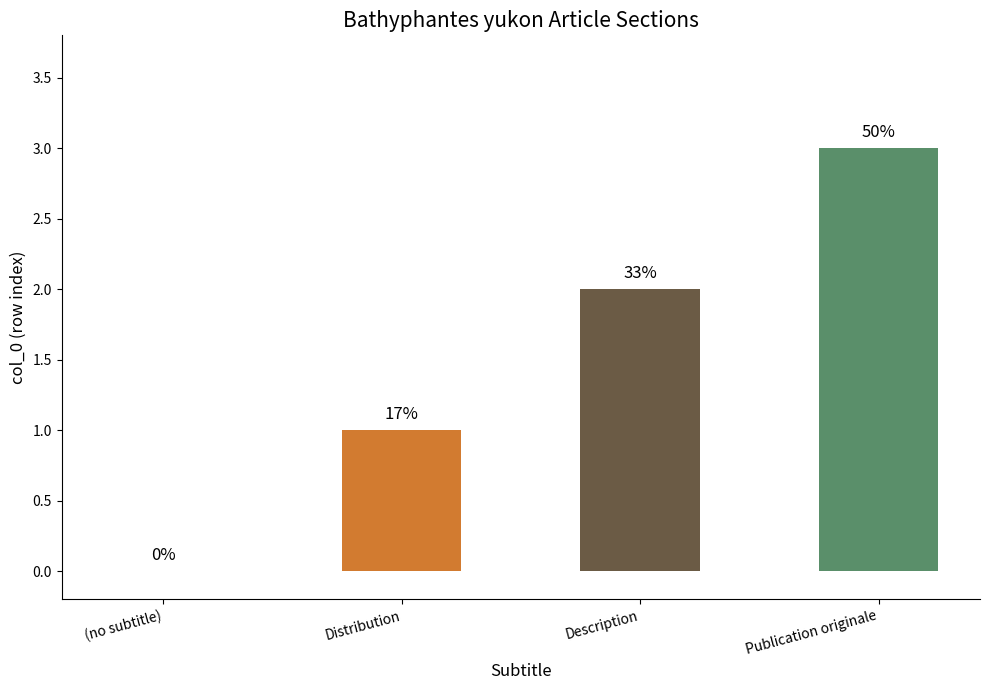

Are the bars horizontal?

No